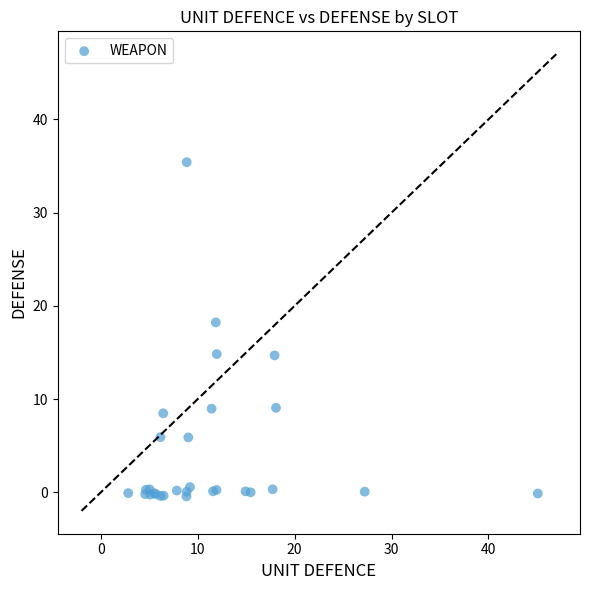

What Y value in the scatter plot is closest to 17?

18.2